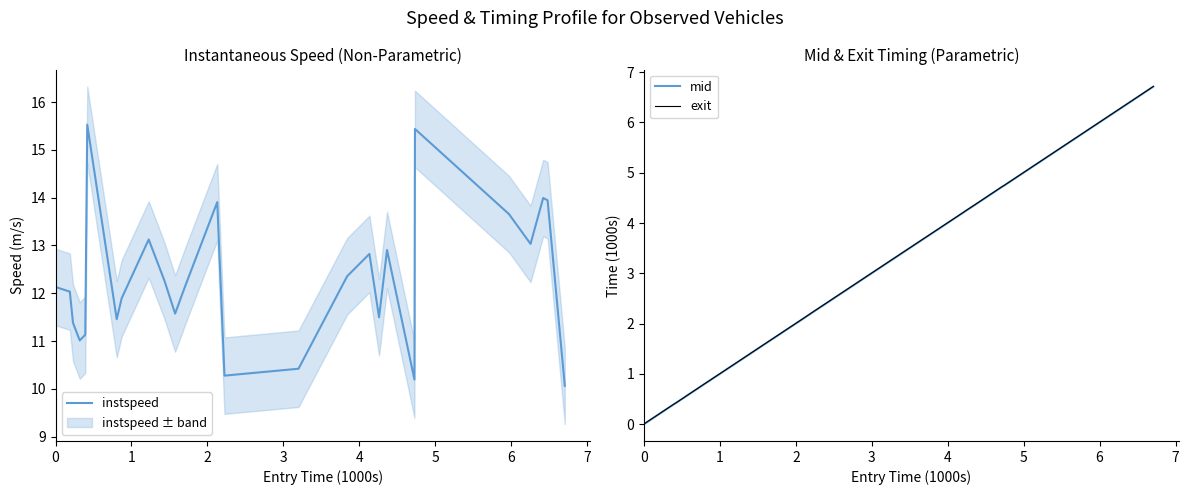

What is the maximum value for exit?

6.7